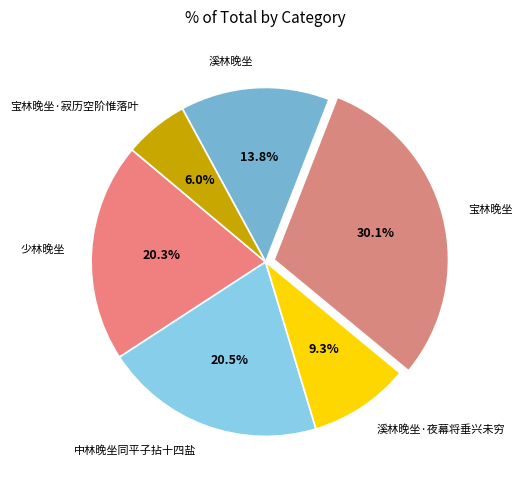

What percentage is the 宝林晚坐·寂历空阶惟落叶 slice, to the nearest percent?

6%